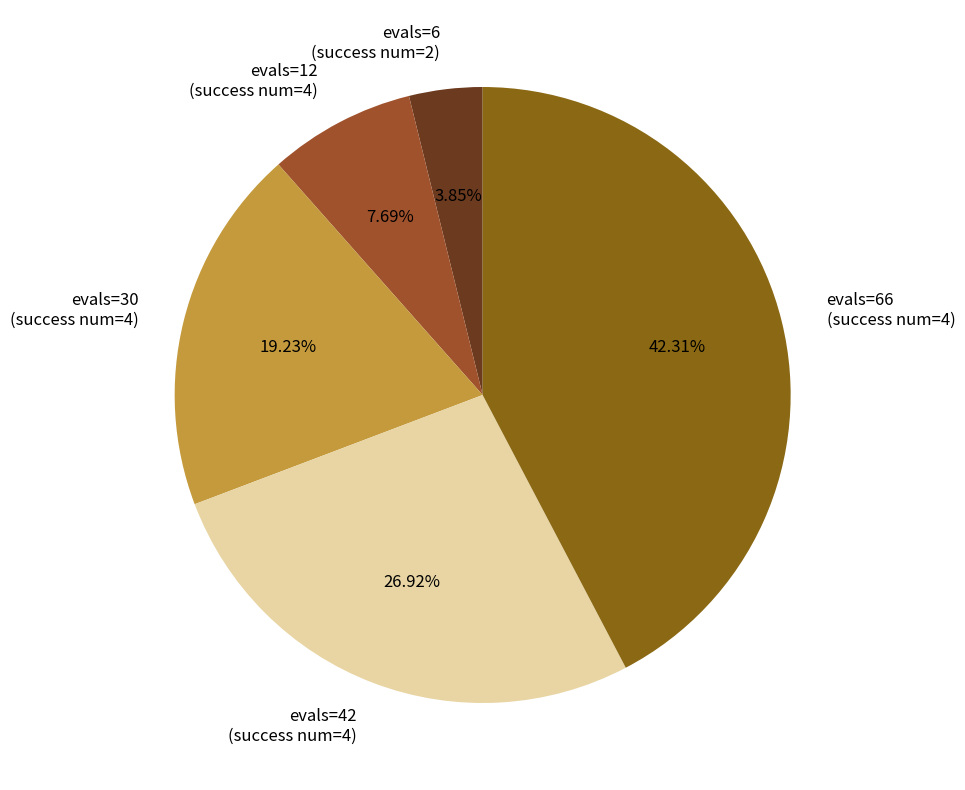

Approximately how many times larger is the value at evals=12 (success num=4) compared to evals=42 (success num=4)?

0.3